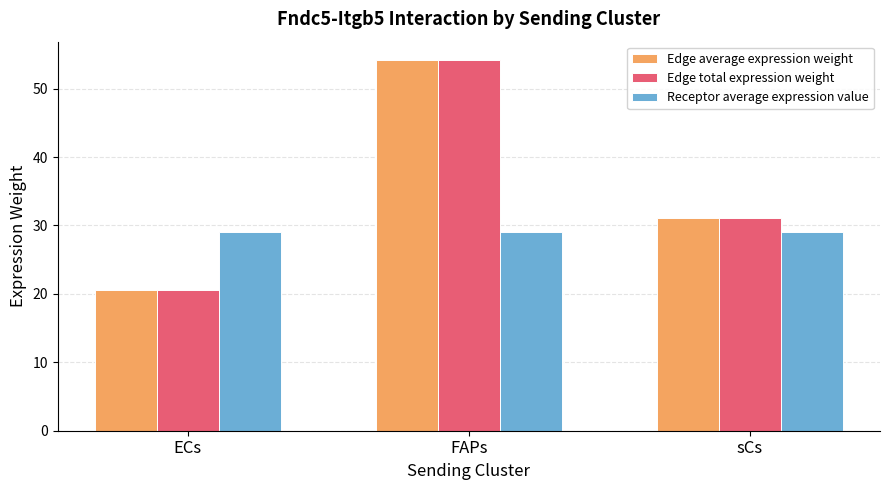

At which label is Edge total expression weight closest to 37?

sCs